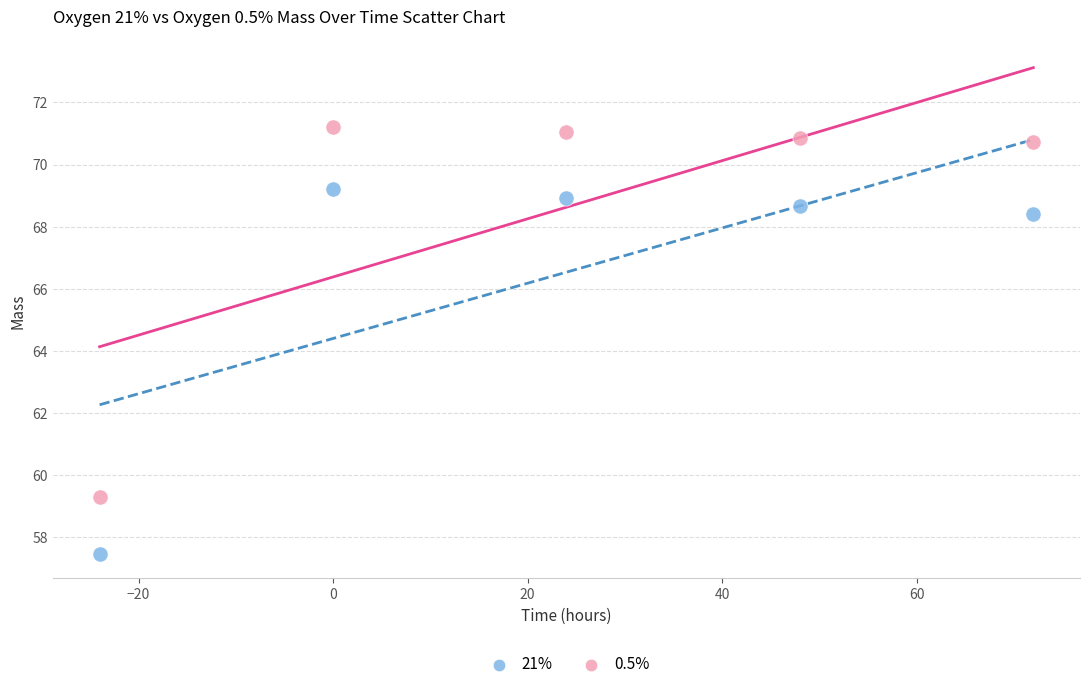

What are all the series names shown in the legend?

21%, 0.5%